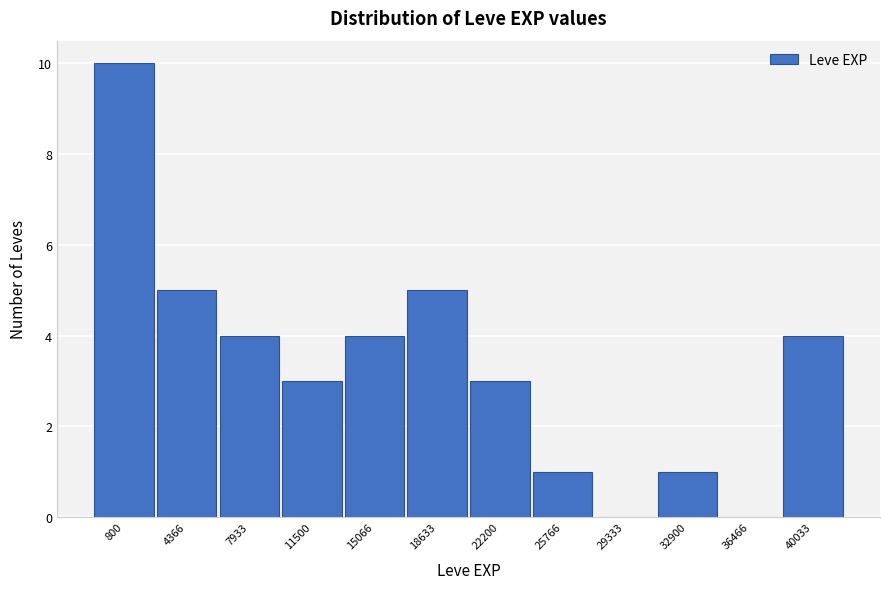

Reading left to right, what are all the values shown in this chart?

800=10	4366=5	7933=4	11500=3	15066=4	18633=5	22200=3	25766=1	29333=0	32900=1	36466=0	40033=4